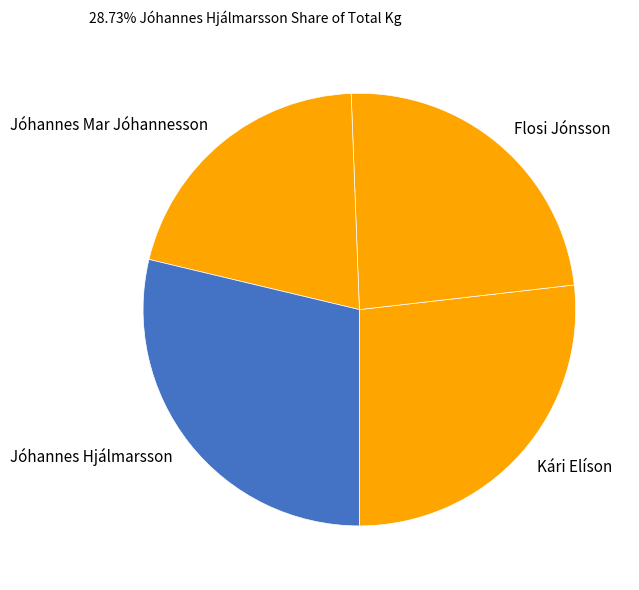

How many slices are in this pie chart?

4